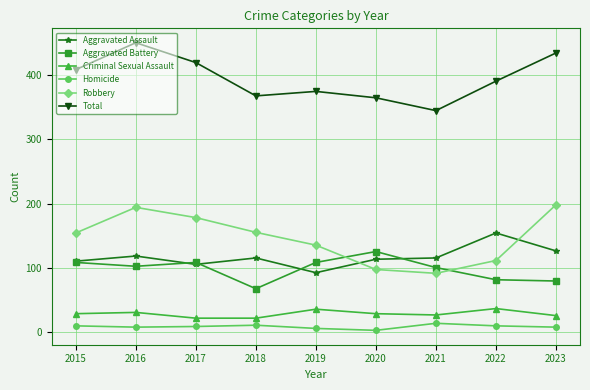

True or false: Homicide and Criminal Sexual Assault intersect in this chart.

False